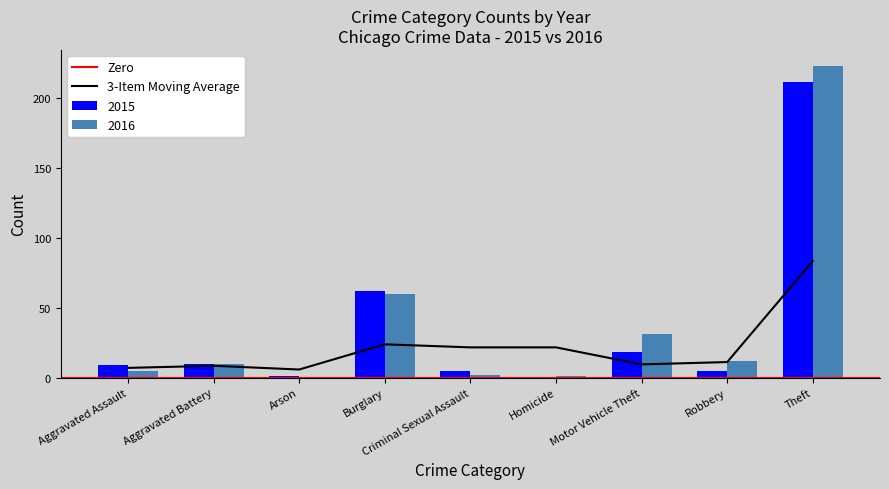

True or false: 2016 has a value of 7 at Aggravated Assault.

False